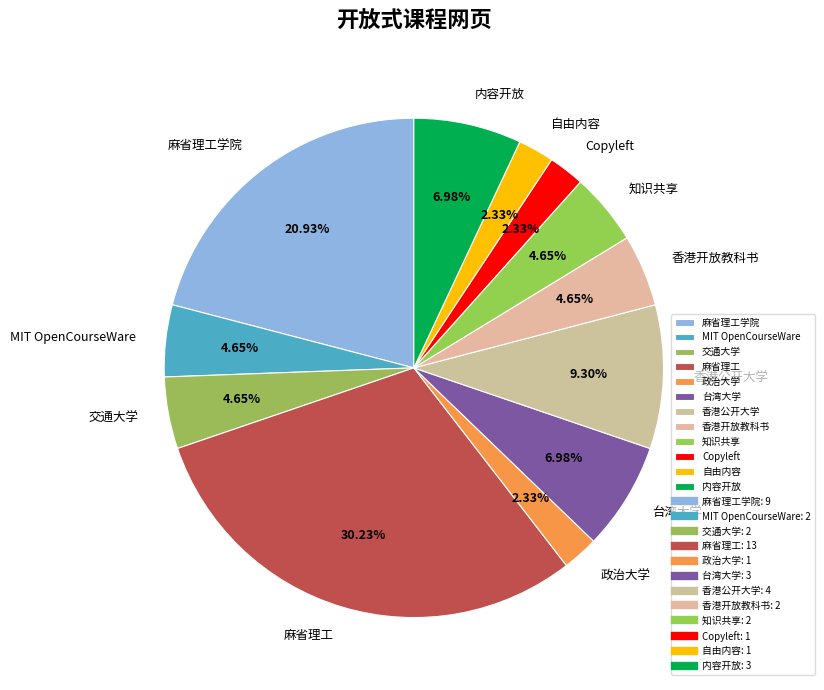

Is there a majority slice in this chart?

No